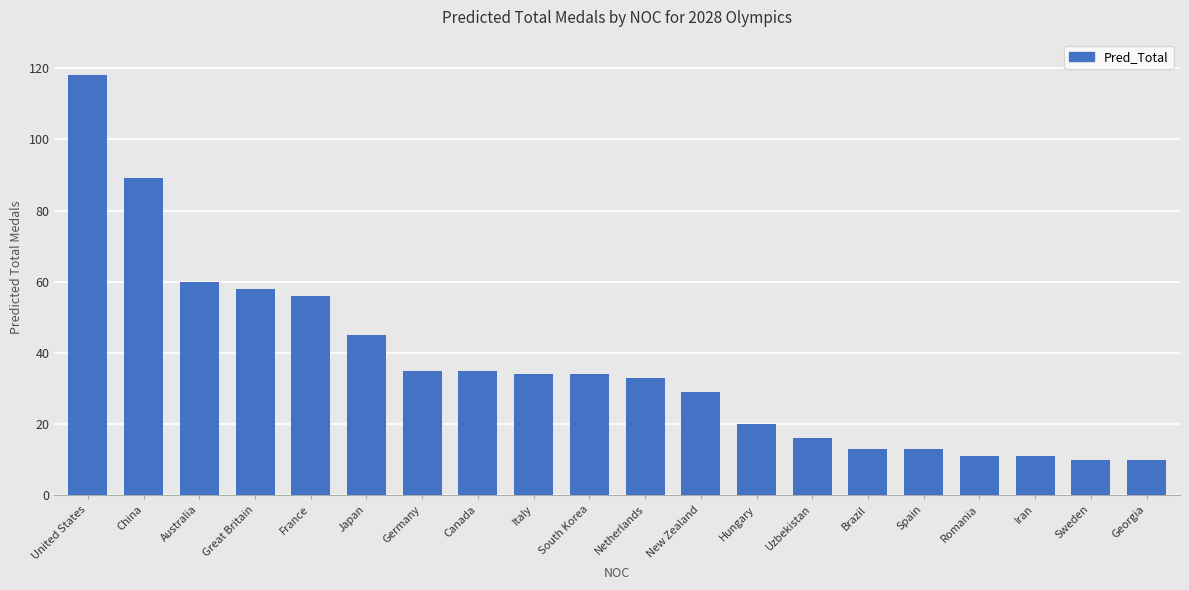

The value at Hungary is 20. True or false?

True